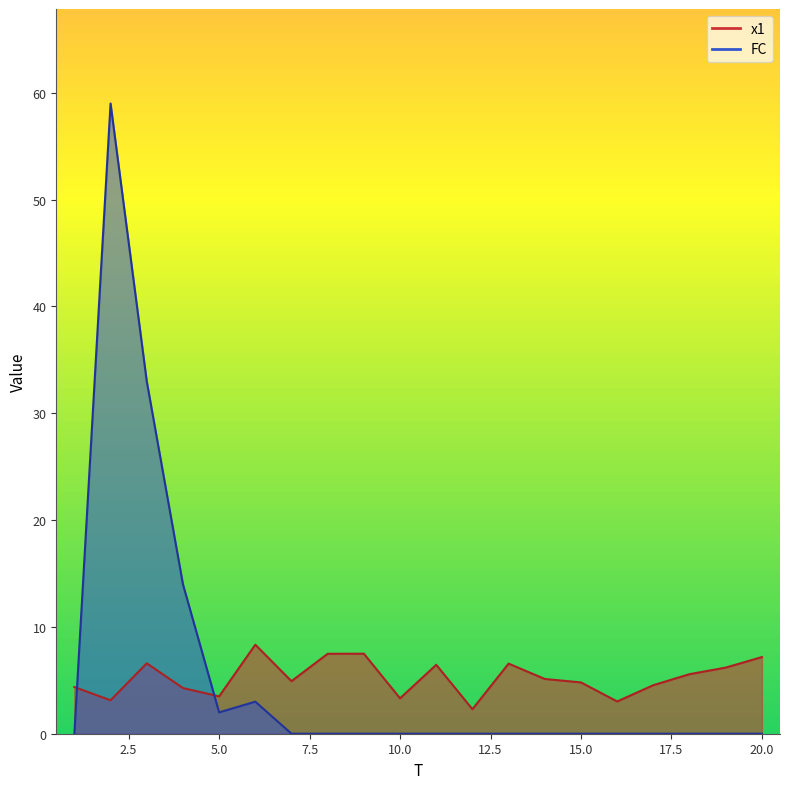

What is the value of the x1 point at the 16th from the left?

3.0